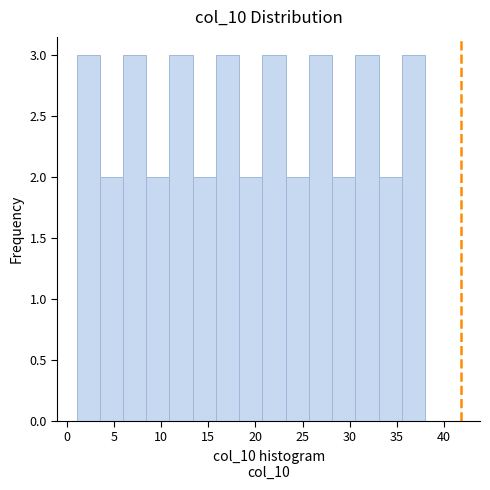

Reading left to right, list every bar in this chart as the range it spans on the x-axis followed by its height. Neither the bar edges nor the heights are printed on the chart, so give them approximately, as read against the axes.

1.0 to 3.5: 3
3.5 to 6.0: 2
6.0 to 8.5: 3
8.5 to 11.0: 2
11.0 to 13.5: 3
13.5 to 16.0: 2
16.0 to 18.5: 3
18.5 to 20.5: 2
20.5 to 23.0: 3
23.0 to 25.5: 2
25.5 to 28.0: 3
28.0 to 30.5: 2
30.5 to 33.0: 3
33.0 to 35.5: 2
35.5 to 38.0: 3